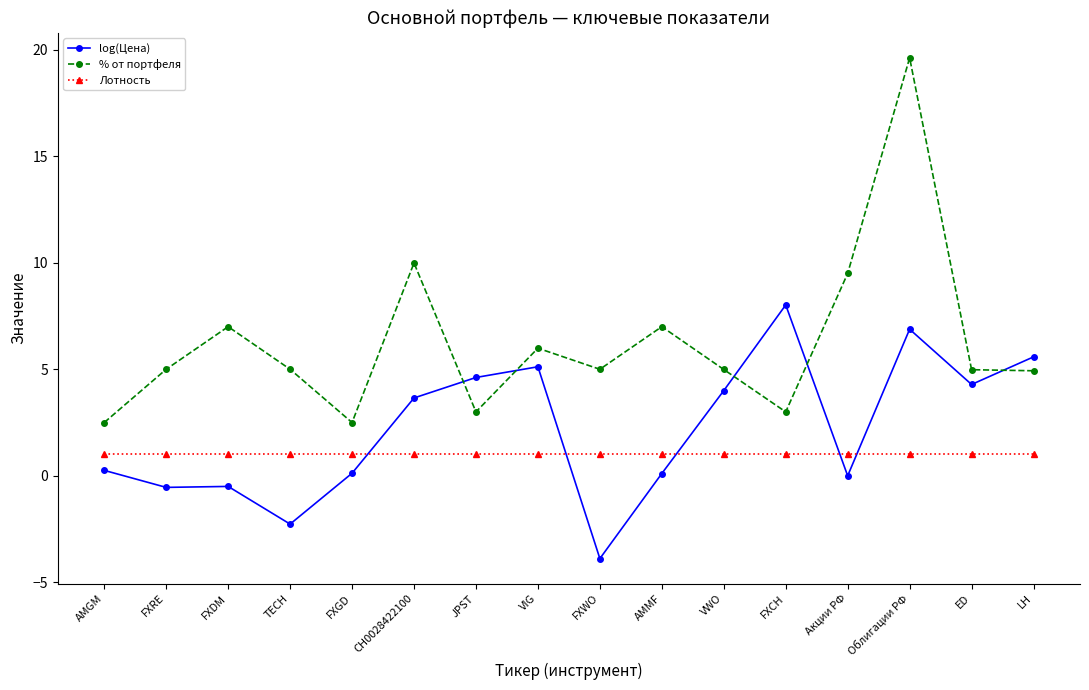

At which category does % от портфеля reach its first local peak?

FXDM